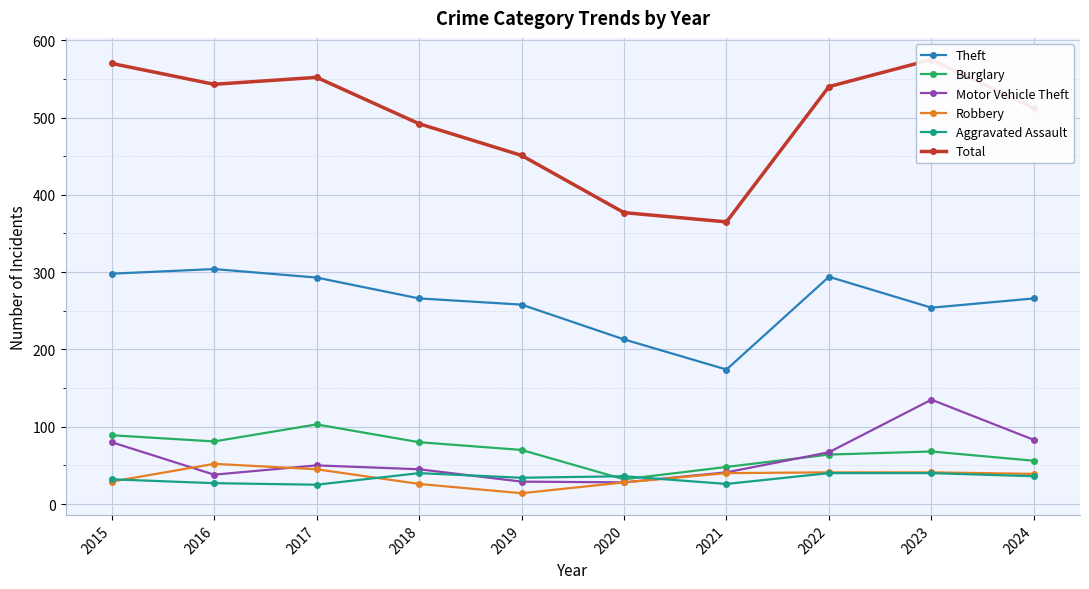

At which category is the sum across all series the highest?

2023